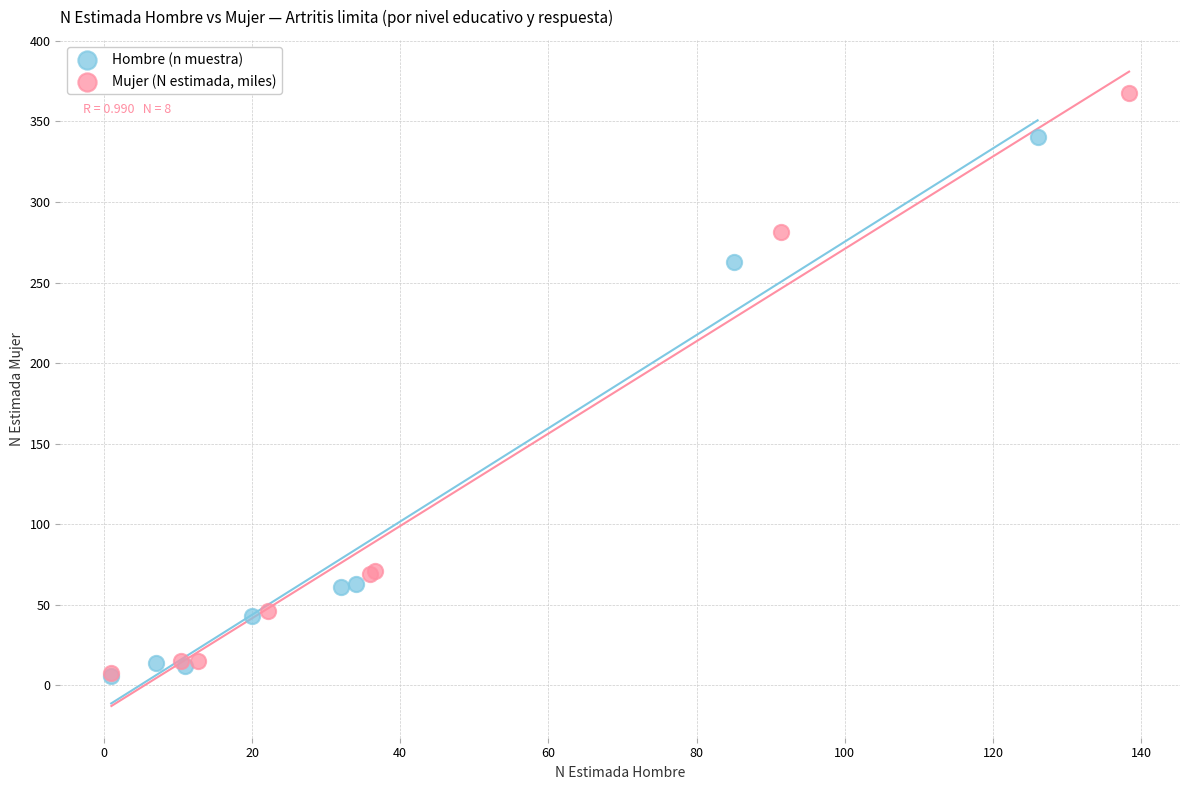

Which series has the widest spread of Y values?

Mujer (N estimada, miles)